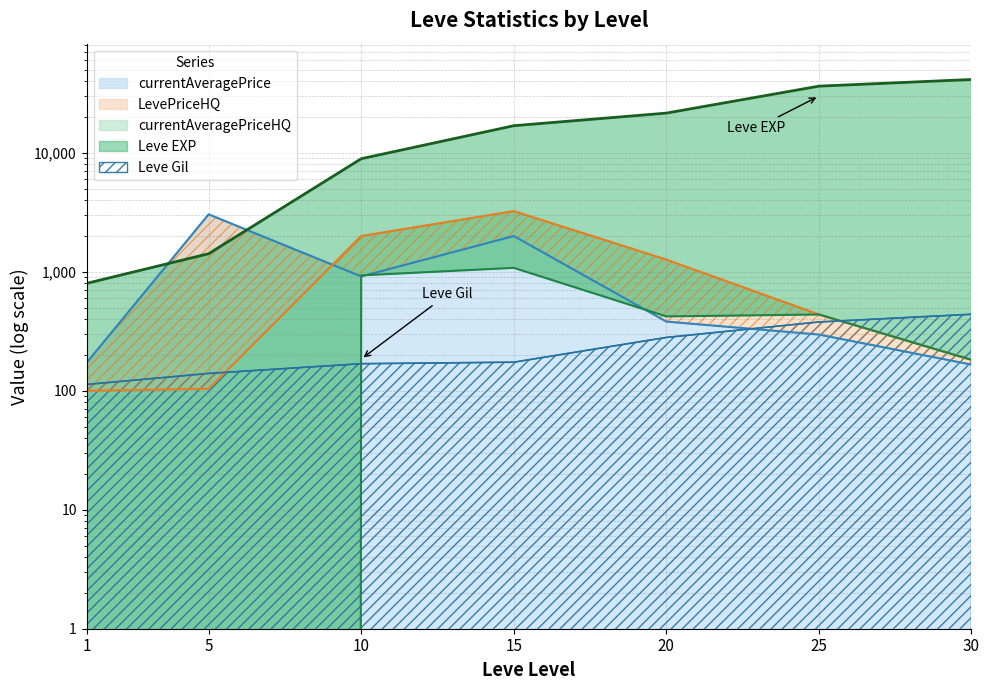

How many lines are shown in the chart?

5